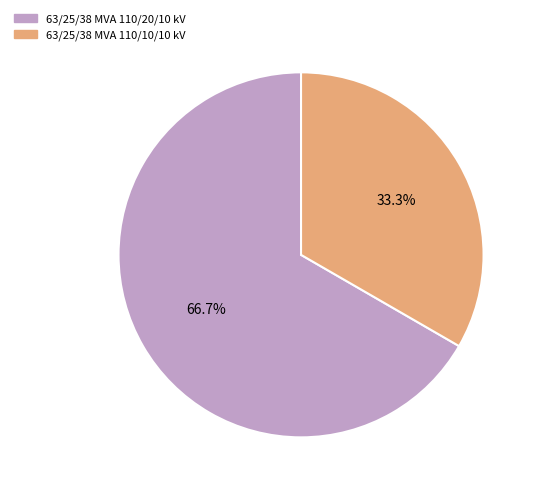

Rank the categories by value from lowest to highest.

63/25/38 MVA 110/10/10 kV, 63/25/38 MVA 110/20/10 kV